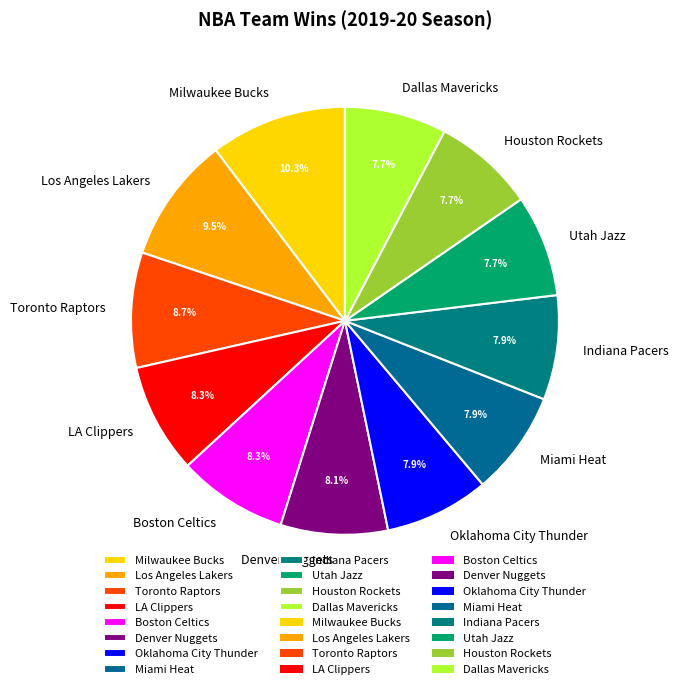

Is there any slice that represents more than half of the pie?

No